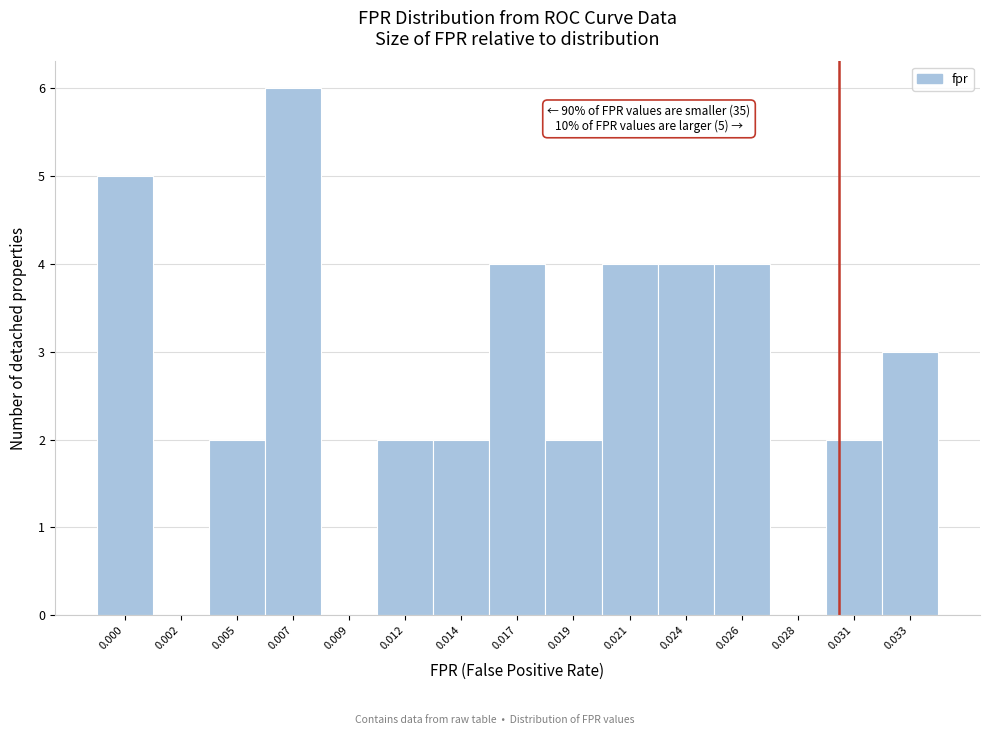

Reading right to left, list all the values displayed in this chart.

0.033=3	0.031=2	0.028=0	0.026=4	0.024=4	0.021=4	0.019=2	0.017=4	0.014=2	0.012=2	0.009=0	0.007=6	0.005=2	0.002=0	0.000=5